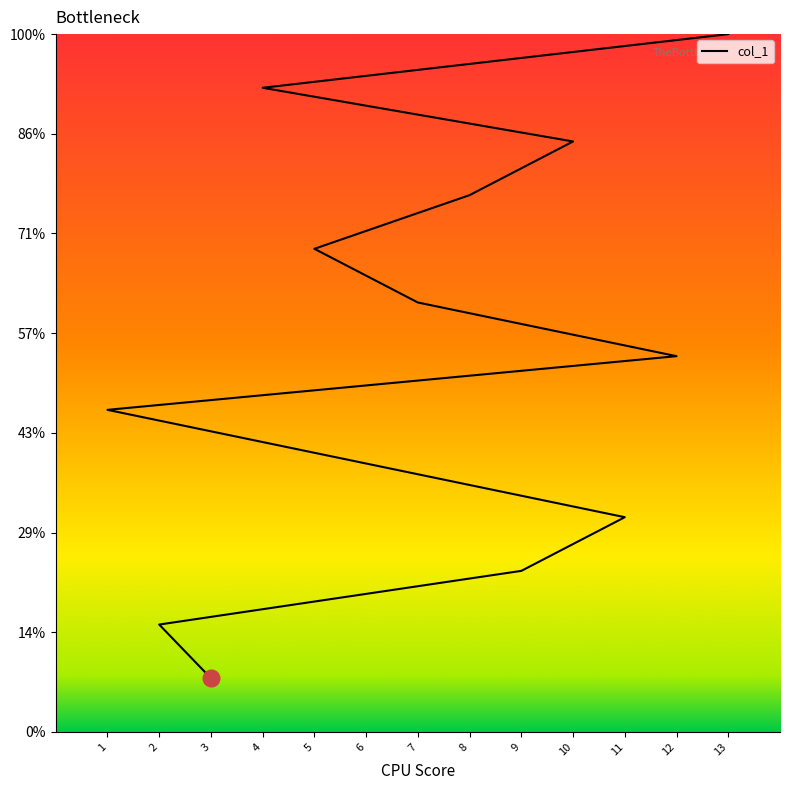

Reading left to right, what are all the values shown in this chart?

3=1	2=2	9=3	11=4	6=5	1=6	12=7	7=8	5=9	8=10	10=11	4=12	13=13